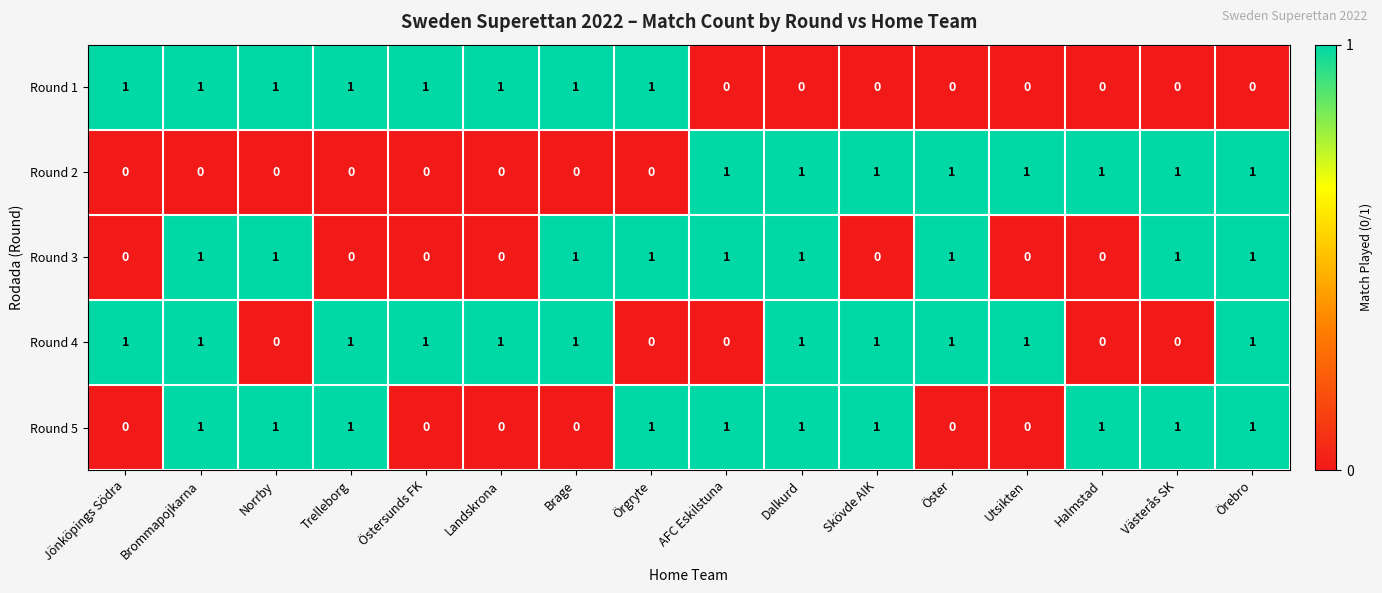

At how many categories does at least one series exceed 0?

16